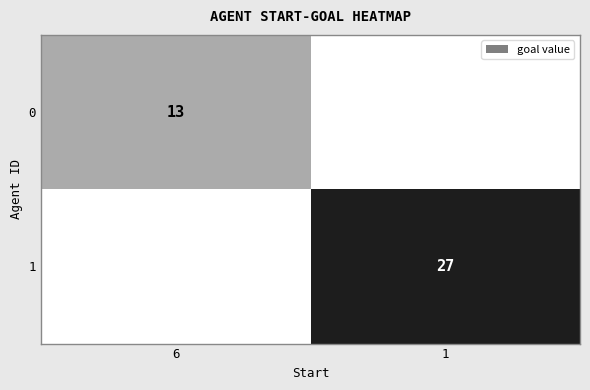

True or false: 1 has a value of 10 at 1.

False